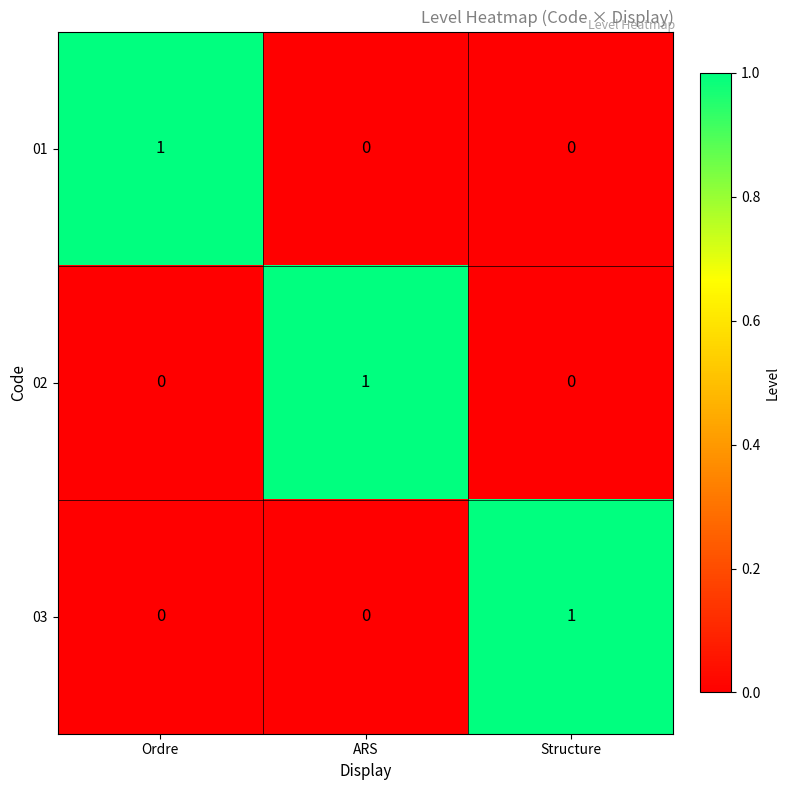

Is it true that 02 equals 0 at Ordre?

True